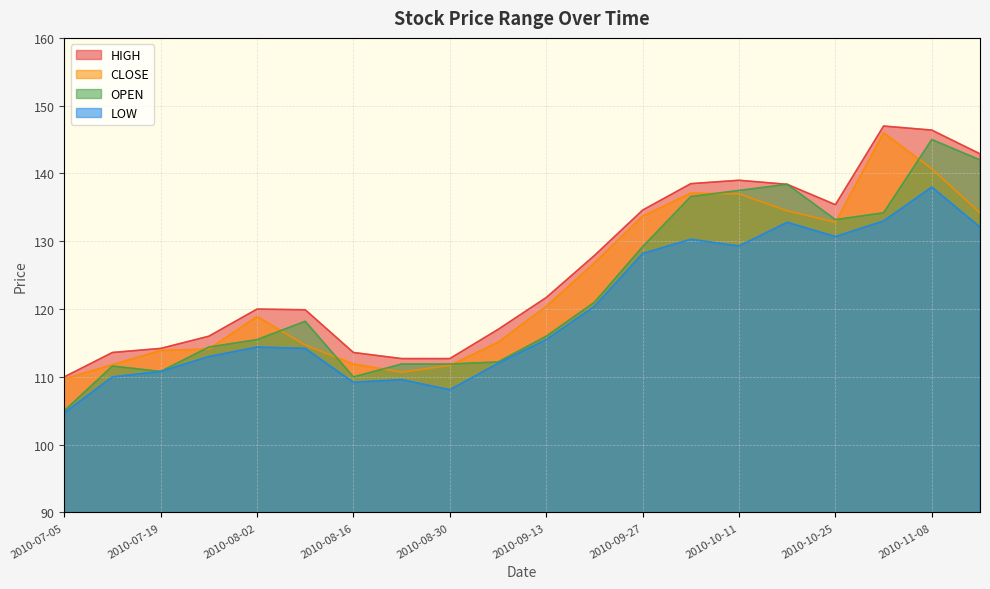

What are all the series names shown in the legend?

HIGH, CLOSE, OPEN, LOW